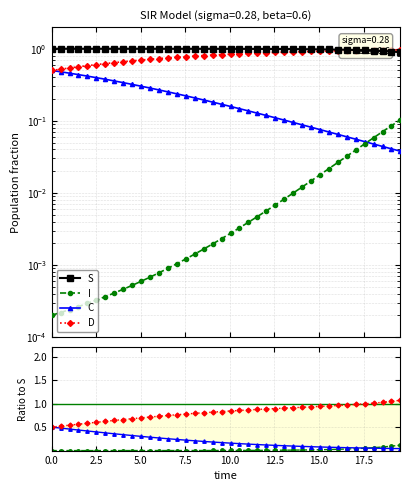

The I series shows 0.0 at 13.545150501672241. True or false?

True